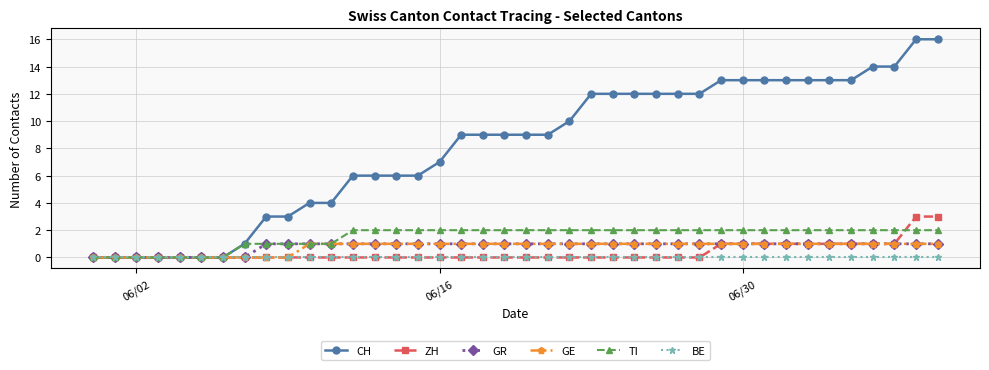

Which series has the largest total across all categories?

CH